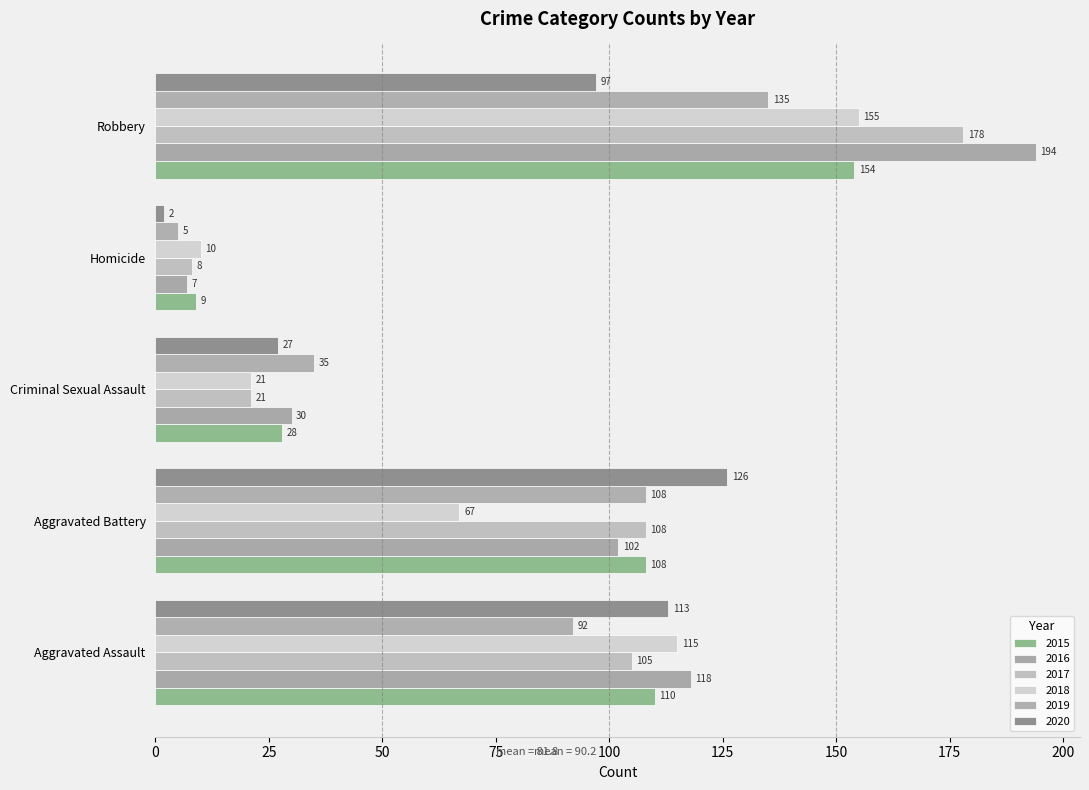

Reading left to right, extract all data points from this chart.

2015: Aggravated Assault=110	Aggravated Battery=108	Criminal Sexual Assault=28	Homicide=9	Robbery=154
2016: Aggravated Assault=118	Aggravated Battery=102	Criminal Sexual Assault=30	Homicide=7	Robbery=194
2017: Aggravated Assault=105	Aggravated Battery=108	Criminal Sexual Assault=21	Homicide=8	Robbery=178
2018: Aggravated Assault=115	Aggravated Battery=67	Criminal Sexual Assault=21	Homicide=10	Robbery=155
2019: Aggravated Assault=92	Aggravated Battery=108	Criminal Sexual Assault=35	Homicide=5	Robbery=135
2020: Aggravated Assault=113	Aggravated Battery=126	Criminal Sexual Assault=27	Homicide=2	Robbery=97